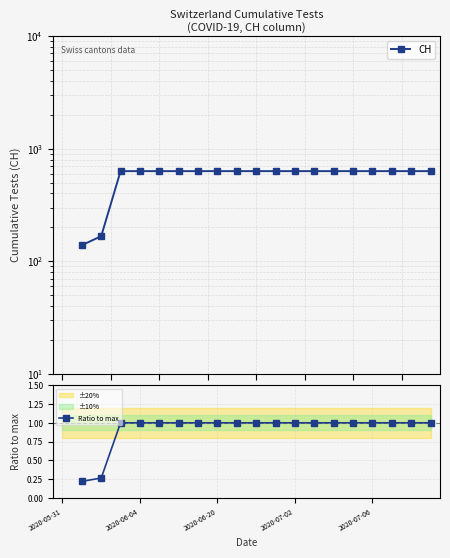

How many values in the Ratio to max series are below 1?

2